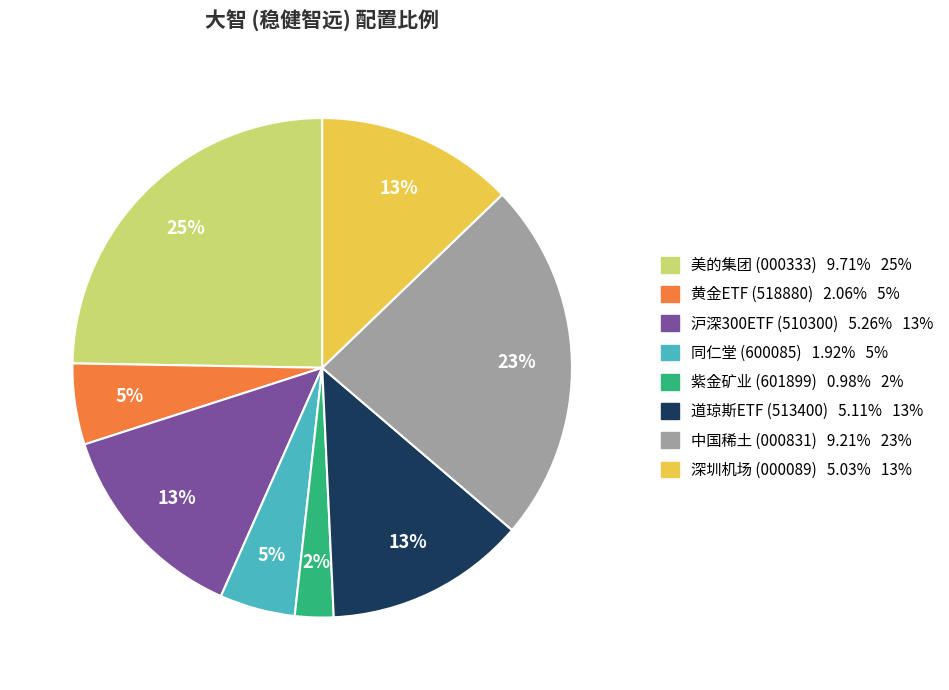

What is the smallest slice in the pie chart?

紫金矿业